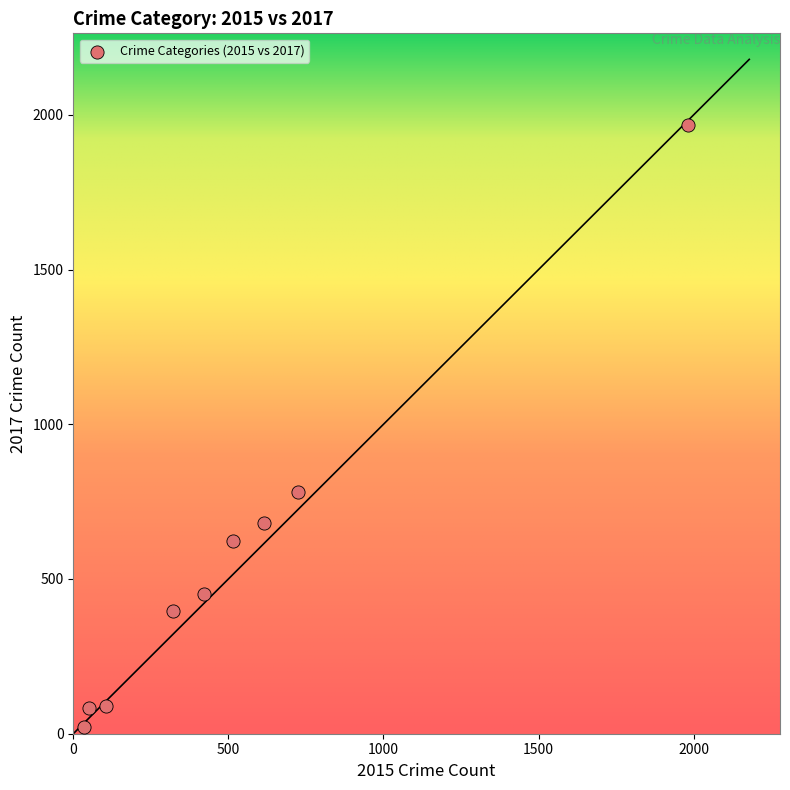

What Y value in the scatter plot is closest to 995?

780